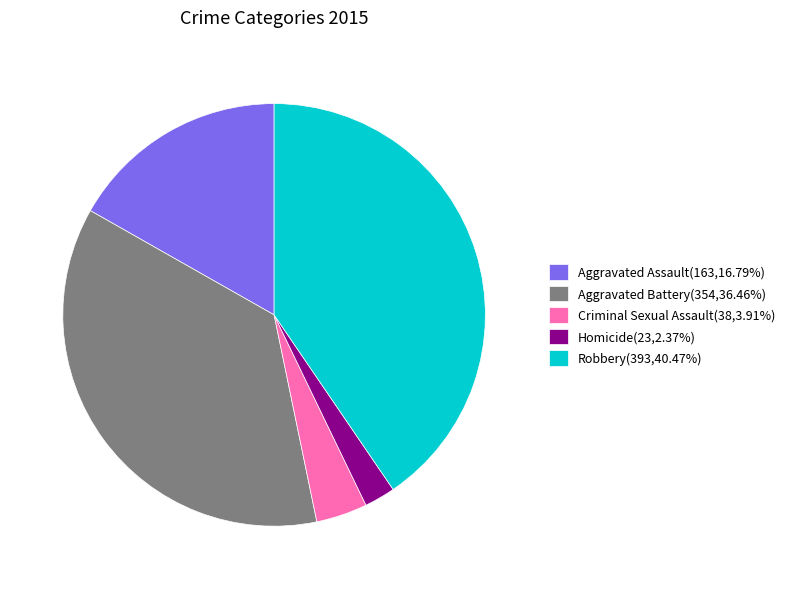

Is the sum of Aggravated Assault(163,16.79%) and Criminal Sexual Assault(38,3.91%) greater than half?

No